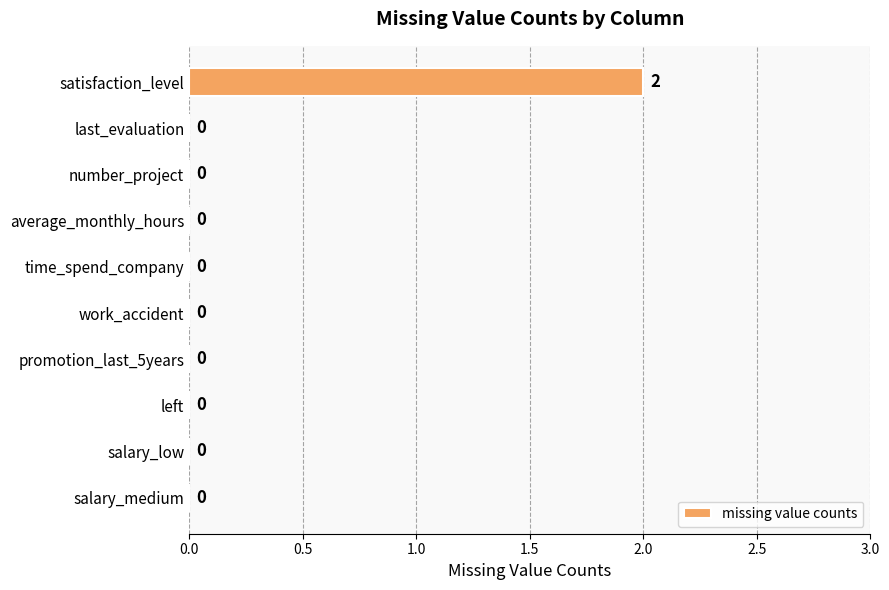

Which category has the highest value across all series?

satisfaction_level